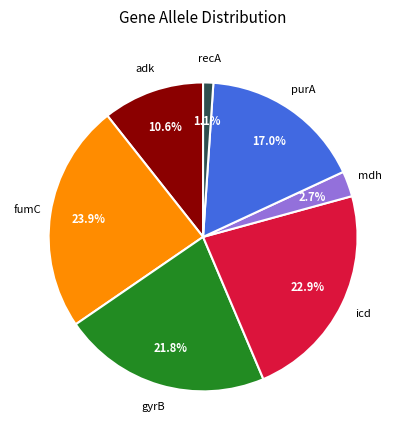

Does any single category account for the majority?

No